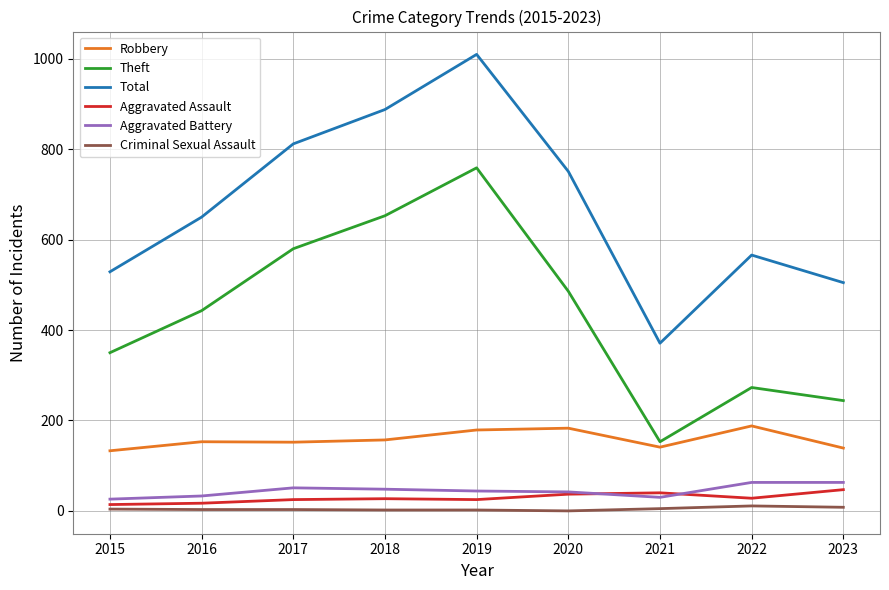

What is the minimum value for Robbery?

133